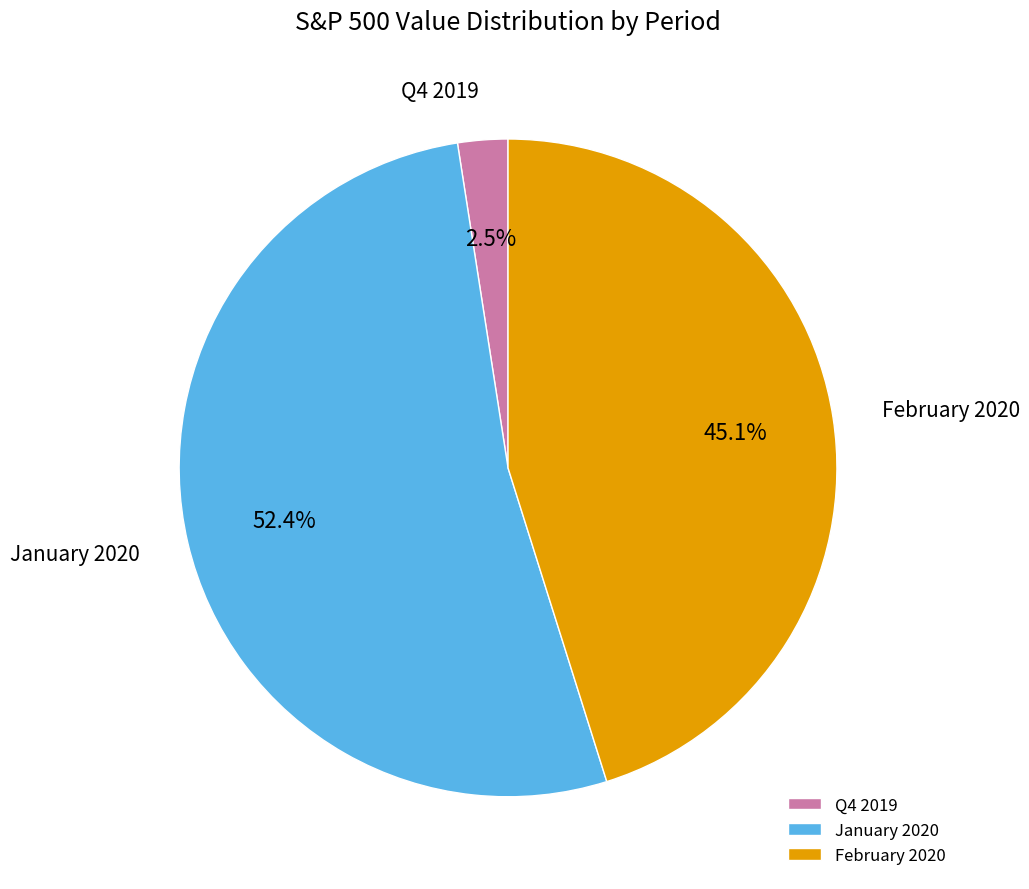

How many segments does this pie chart have?

3